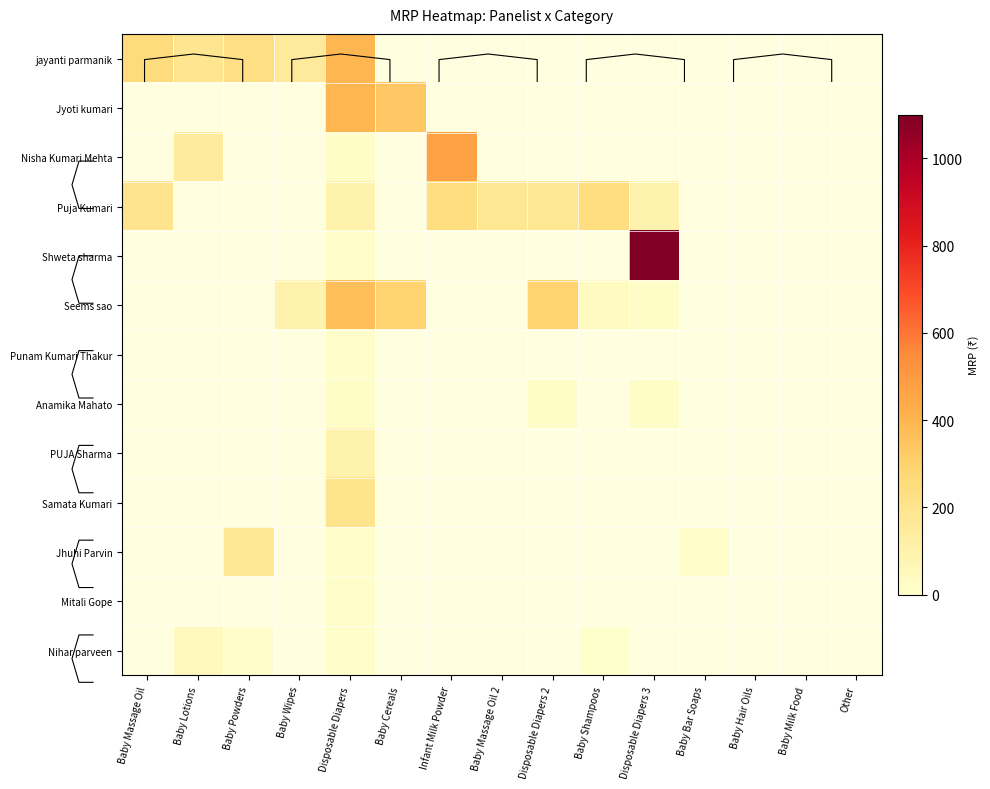

Between Baby Bar Soaps and Disposable Diapers 2, which is larger?

Disposable Diapers 2